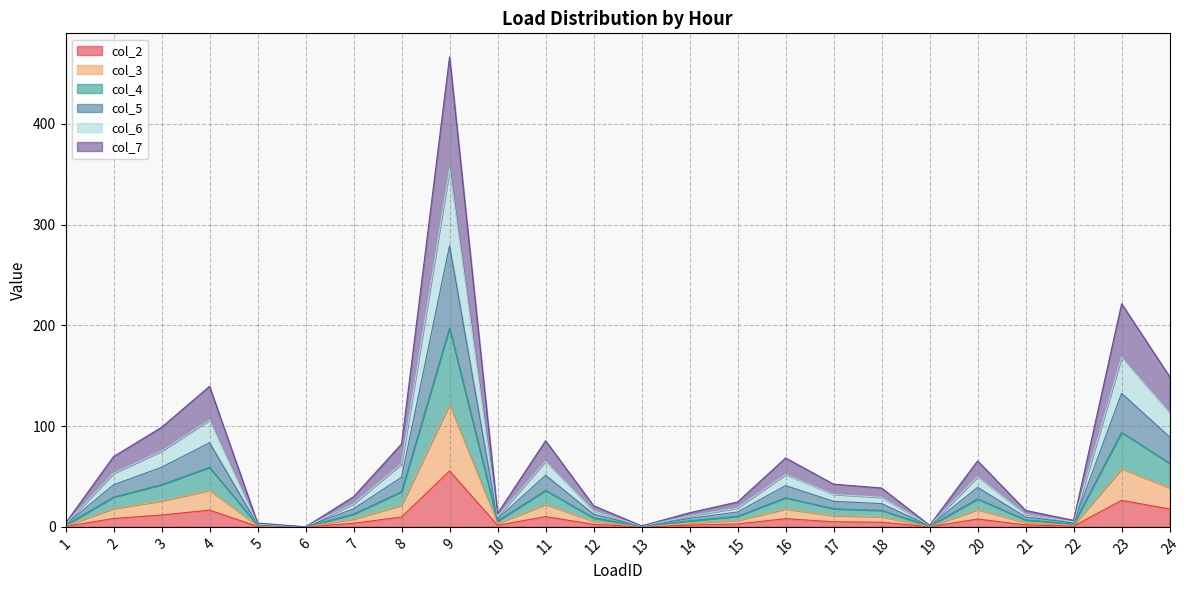

At which category is the sum across all series the highest?

9